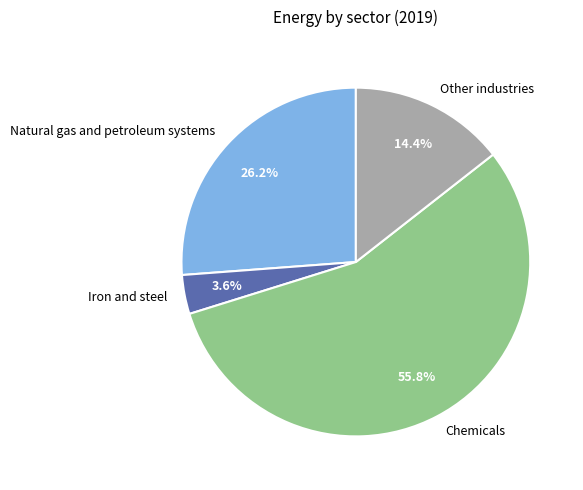

What is the ratio of the value at Other industries to the value at Iron and steel?

4.0